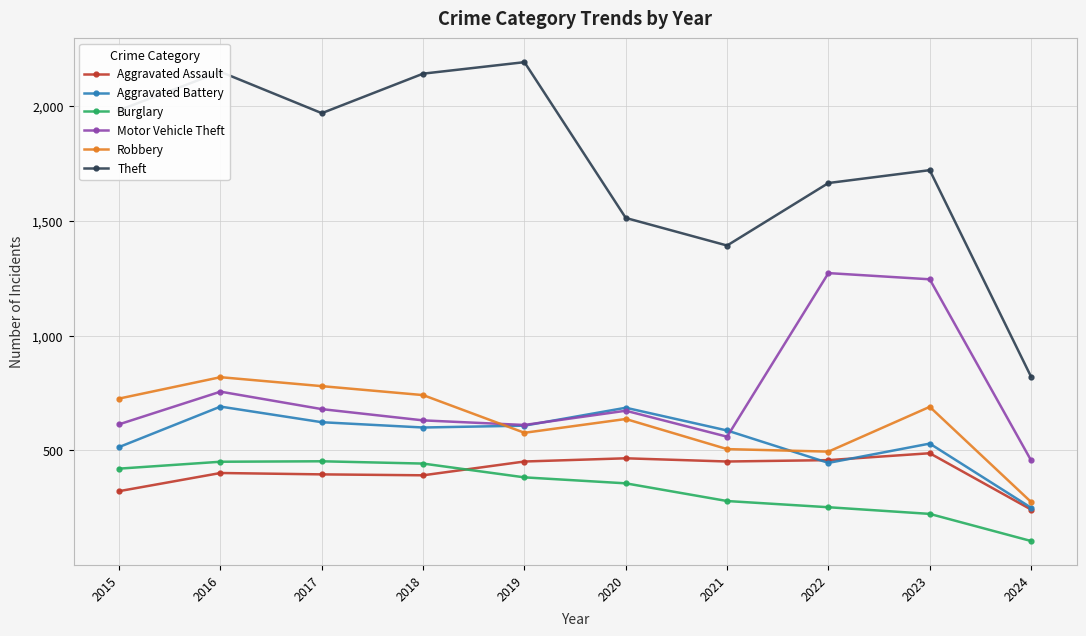

How many interior local peaks does the Motor Vehicle Theft series have?

3